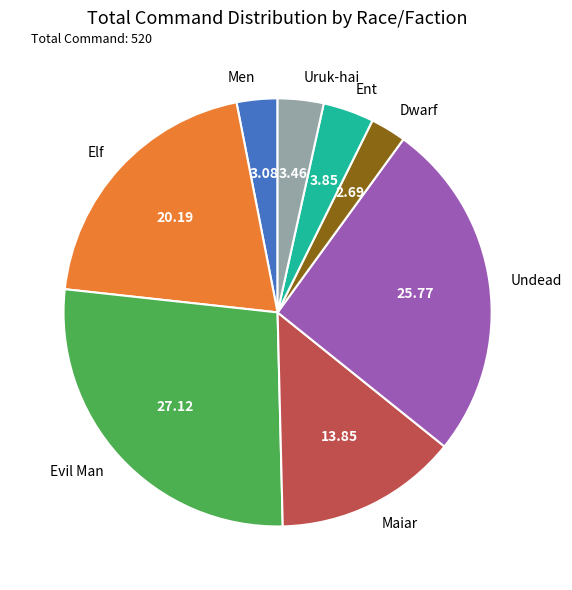

Does any single category account for the majority?

No